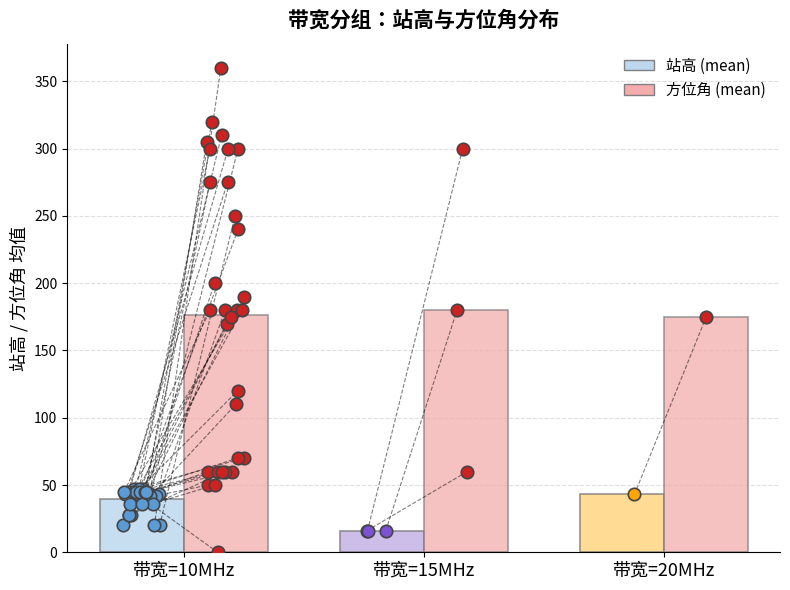

Which series has the widest spread of Y values?

方位角